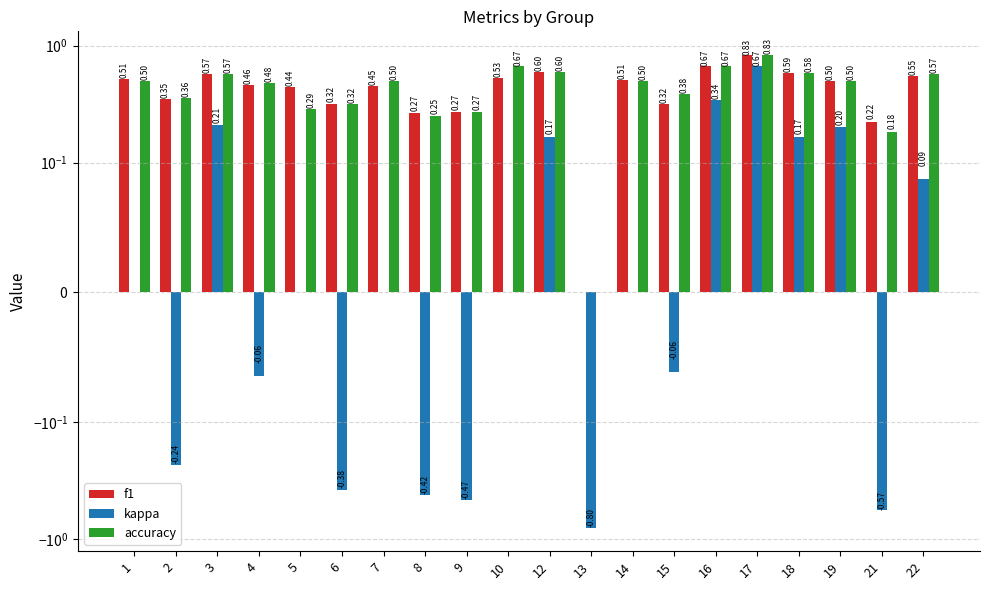

What is the value of the f1 bar at the 11th from the left?

0.6